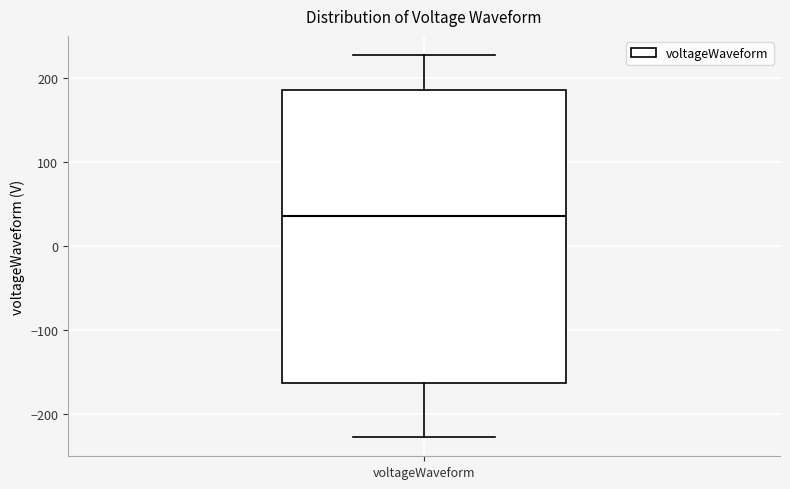

Read this box plot against the y-axis: the position of the median line, the range covered by the box, and the ends of both whiskers. The values are not printed on the chart, so give them approximately, as read against the axis.

median 40, box -160 to 190, whiskers -230 to 230